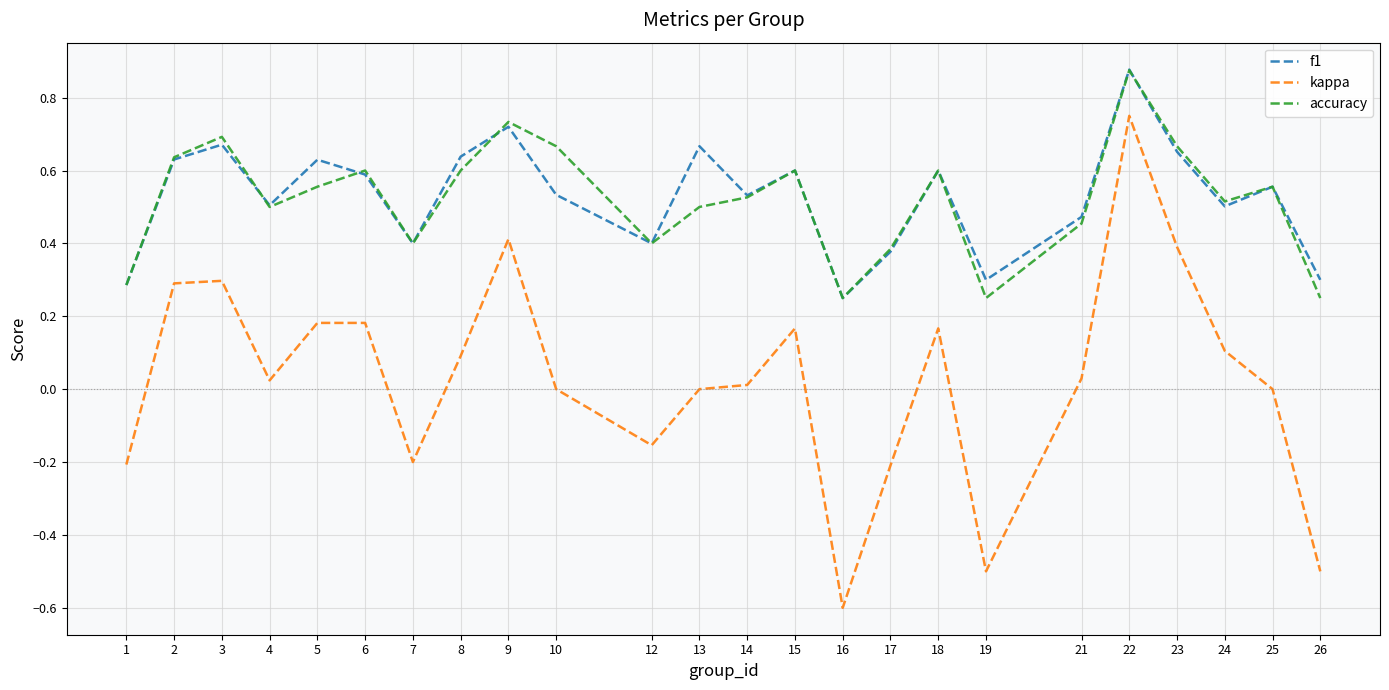

The value of f1 at 24 is 0.3. True or false?

False